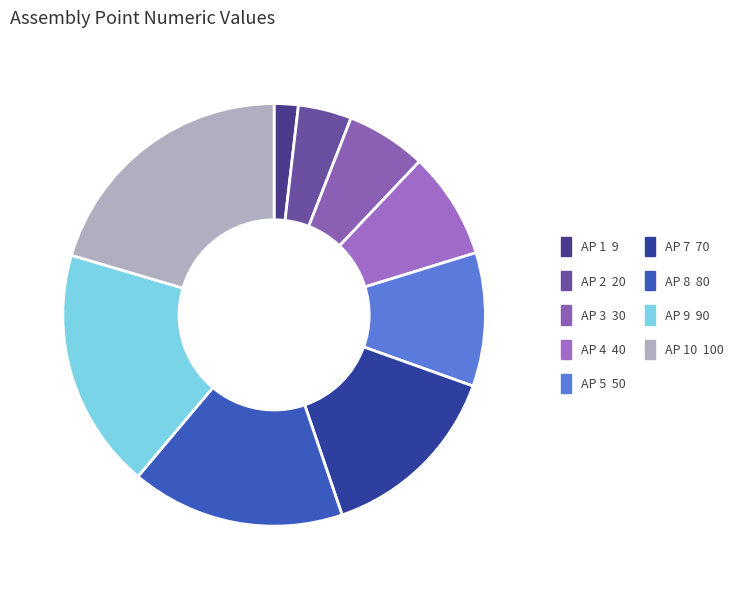

Which slice is the largest?

AP 10